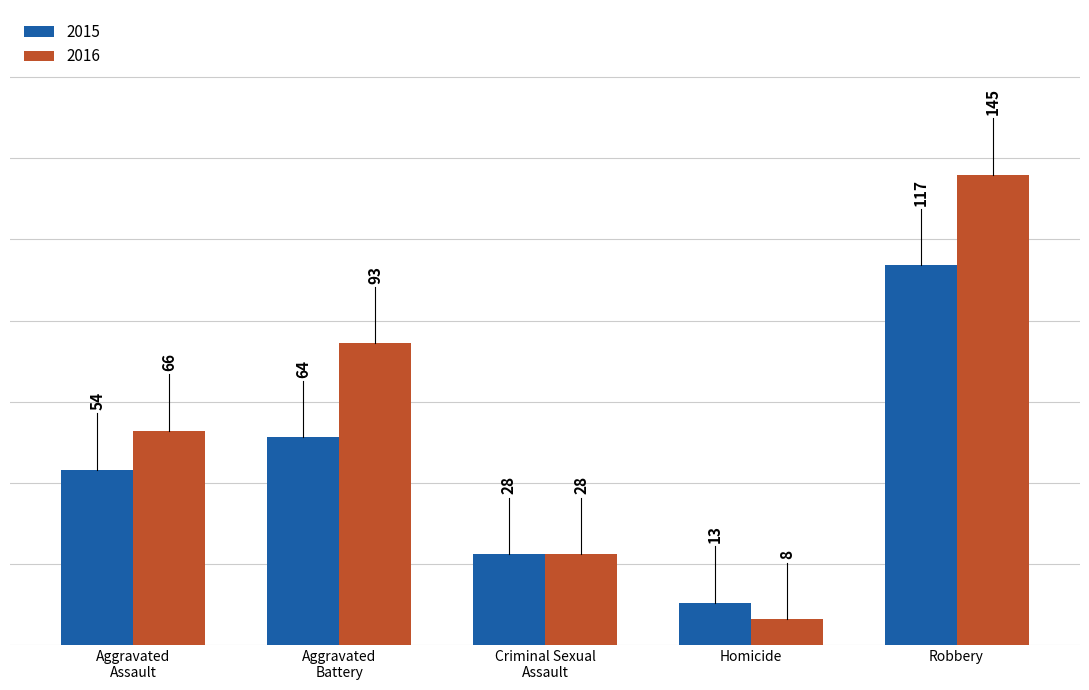

What is the maximum value for 2015?

117